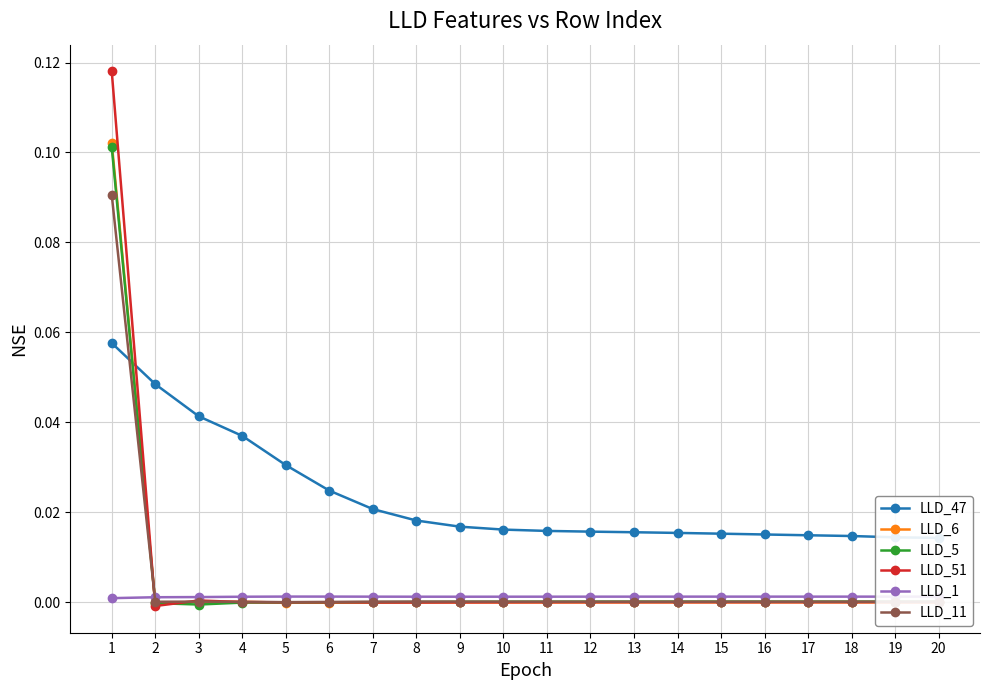

What are all the series names shown in the legend?

LLD_47, LLD_6, LLD_5, LLD_51, LLD_1, LLD_11